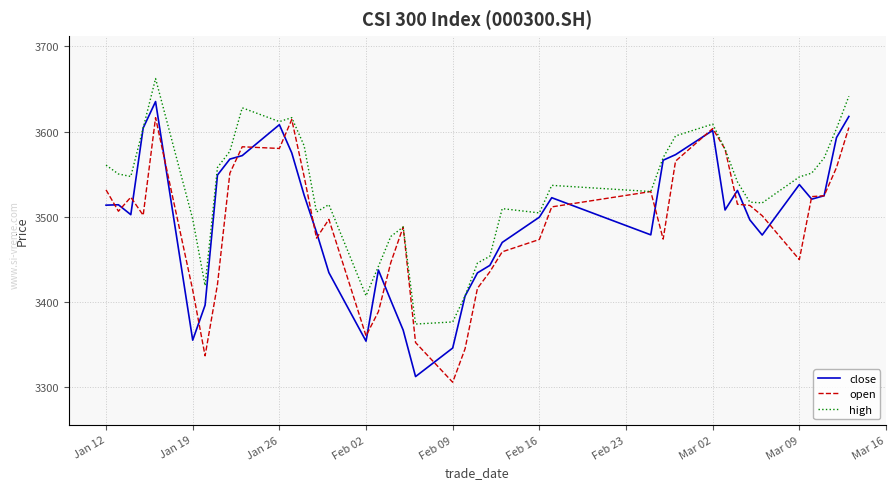

List the series in order of their peak value, lowest first.

open, close, high